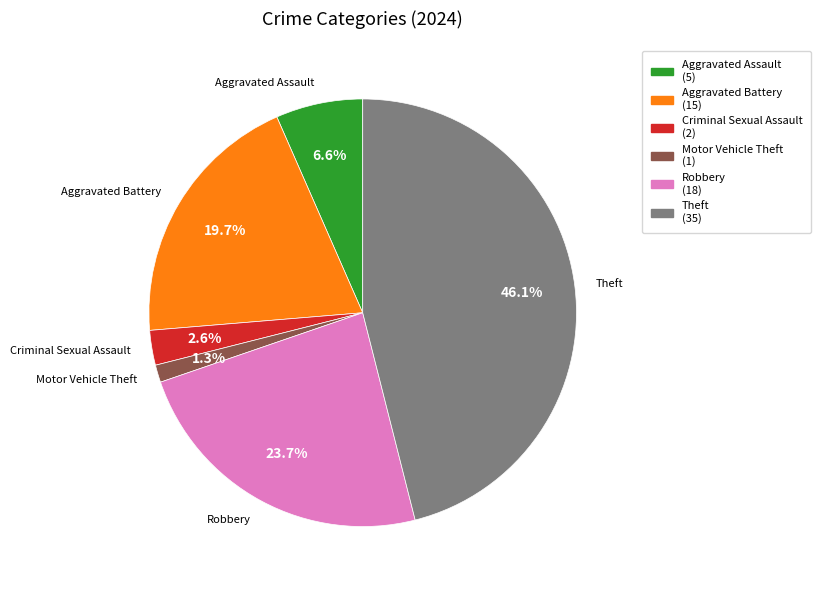

Is there any slice that represents more than half of the pie?

No